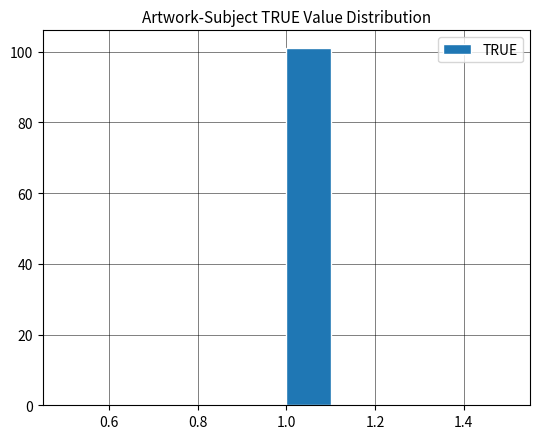

Reading left to right, transcribe this chart: for each bar, give the range it covers on the x-axis and its height. The values are not printed on the chart, so give them approximately, as read against the axis.

0.5 to 0.6: 0
0.6 to 0.7: 0
0.7 to 0.8: 0
0.8 to 0.9: 0
0.9 to 1.0: 0
1.0 to 1.1: 102
1.1 to 1.2: 0
1.2 to 1.3: 0
1.3 to 1.4: 0
1.4 to 1.5: 0